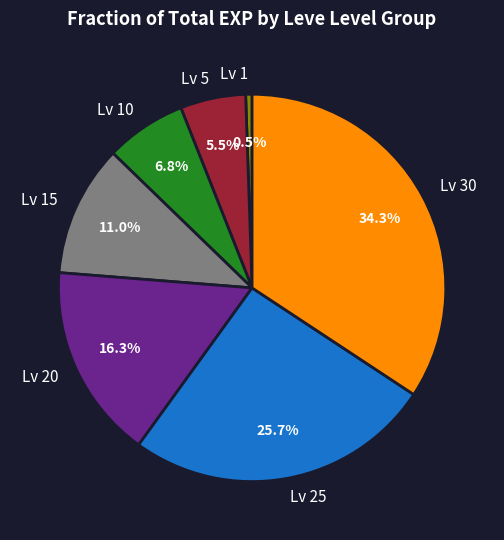

To the nearest percent, what is the difference between the largest and smallest slice percentages?

34%